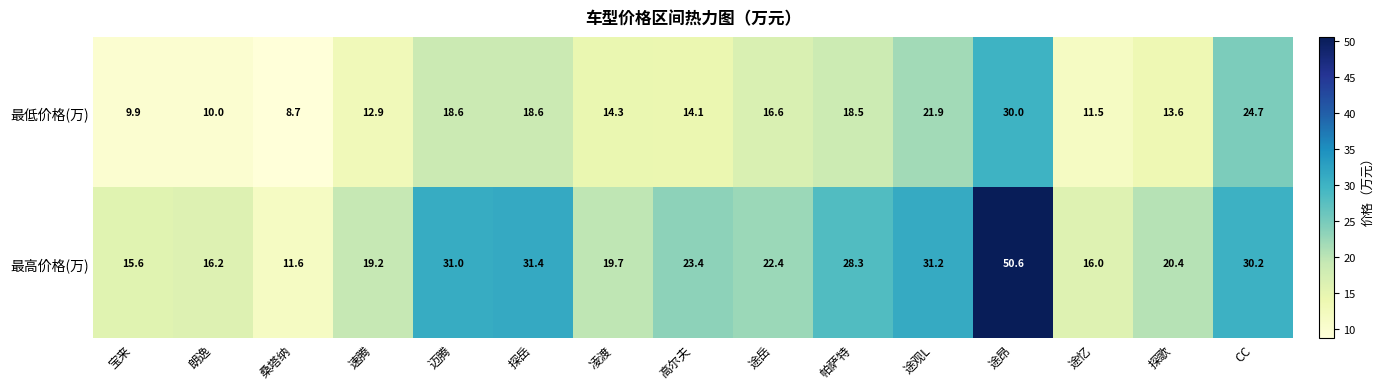

True or false: 最低价格(万) has a value of 18.5 at 帕萨特.

True